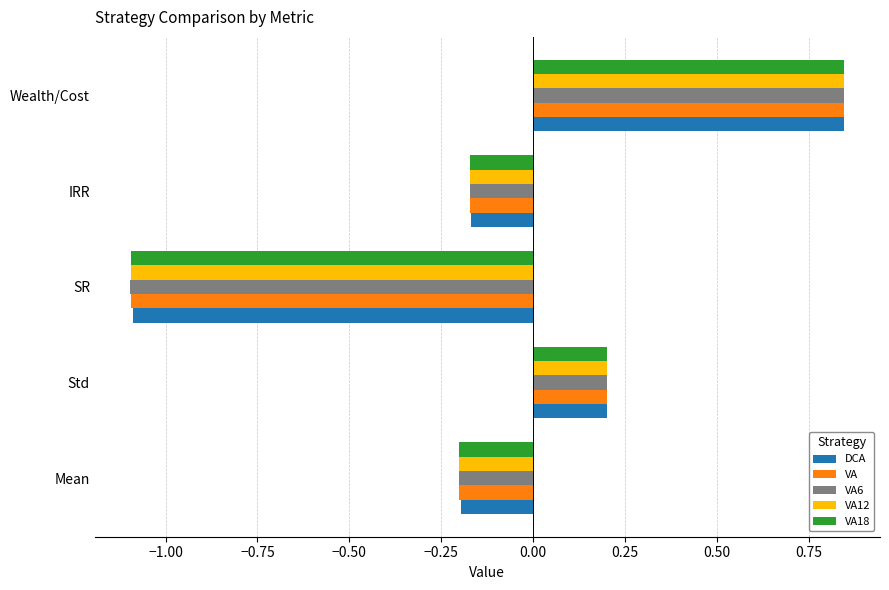

At how many categories does at least one series exceed 0?

2